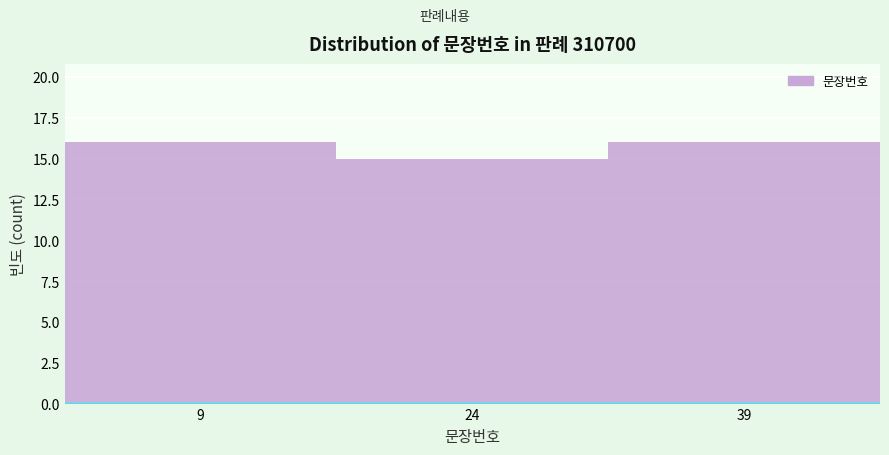

Reading left to right, transcribe this chart: for each bar, give the range it covers on the x-axis and its height. Neither the bar edges nor the heights are printed on the chart, so give them approximately, as read against the axes.

2 to 16: 16
16 to 32: 15
32 to 48: 16